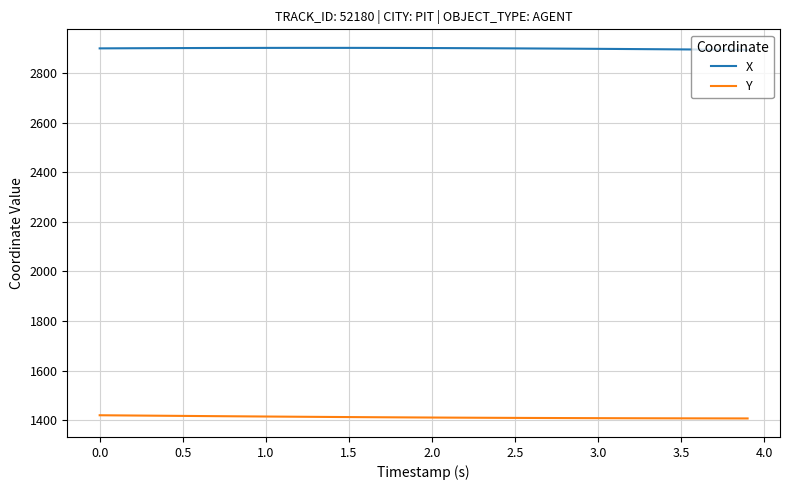

Does the chart have visible grid lines?

Yes